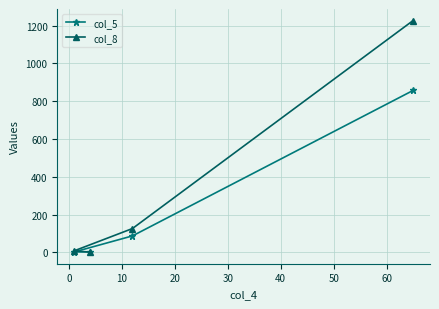

What is the maximum value shown in the chart?

1227